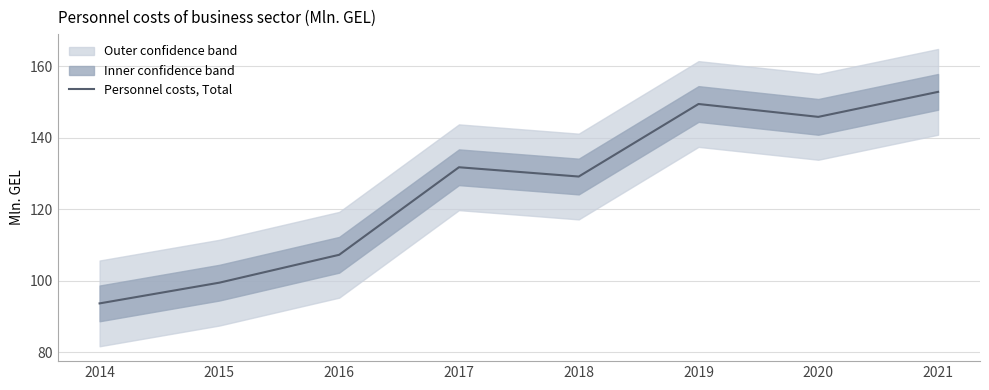

Where is the first local maximum?

2017